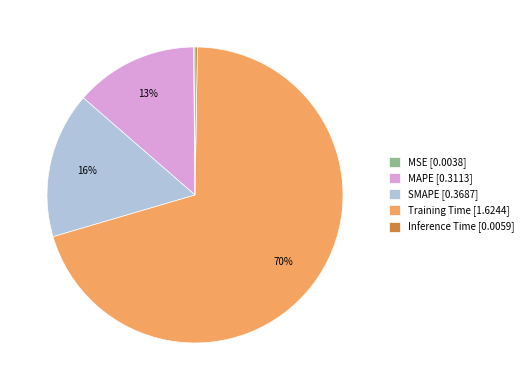

To the nearest percent, what is the average slice percentage?

20%